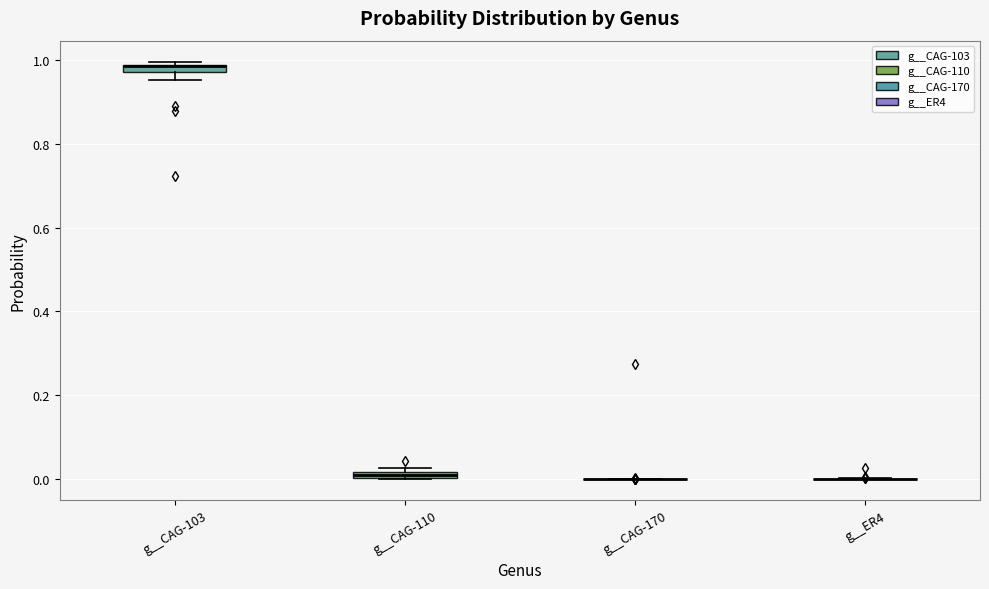

Where is the upper edge of the box for g__CAG-103 on the y-axis? The values are not printed on the chart, so give them approximately, as read against the axis.

0.98